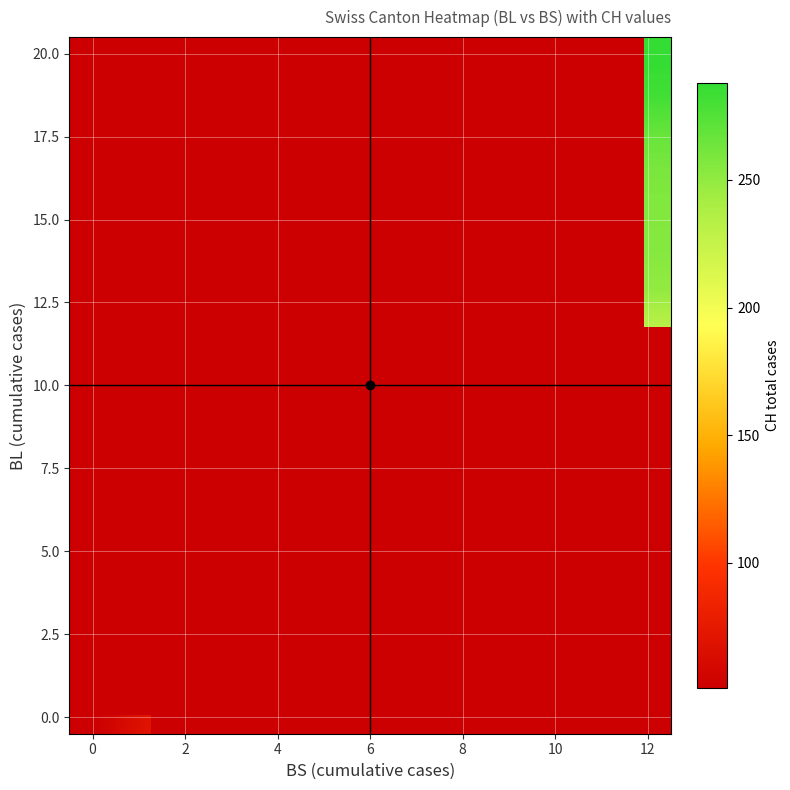

Which series has the largest total across all categories?

CH_values